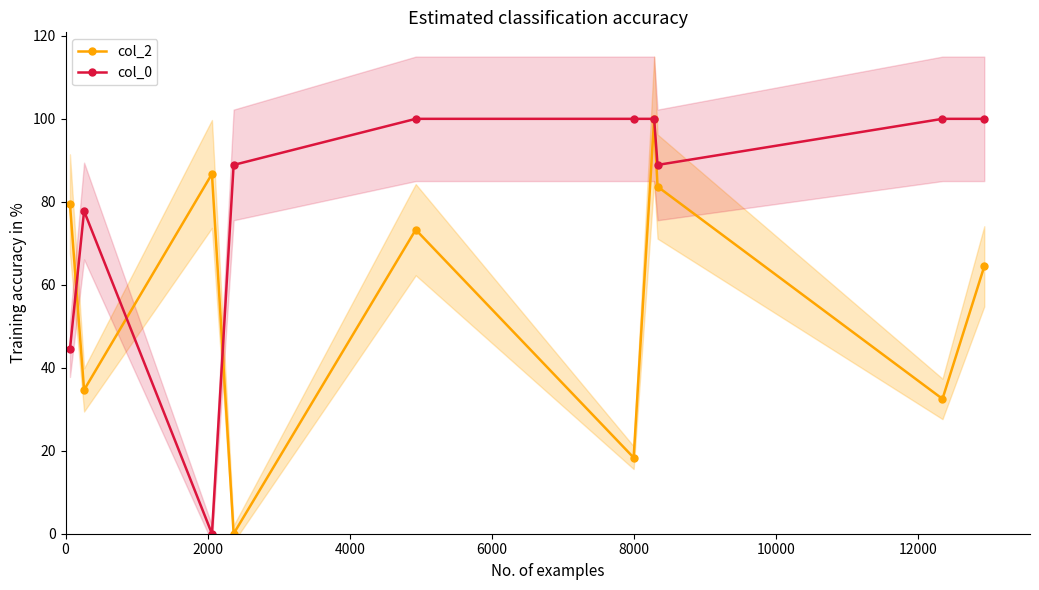

Which series has the largest total across all categories?

col_0